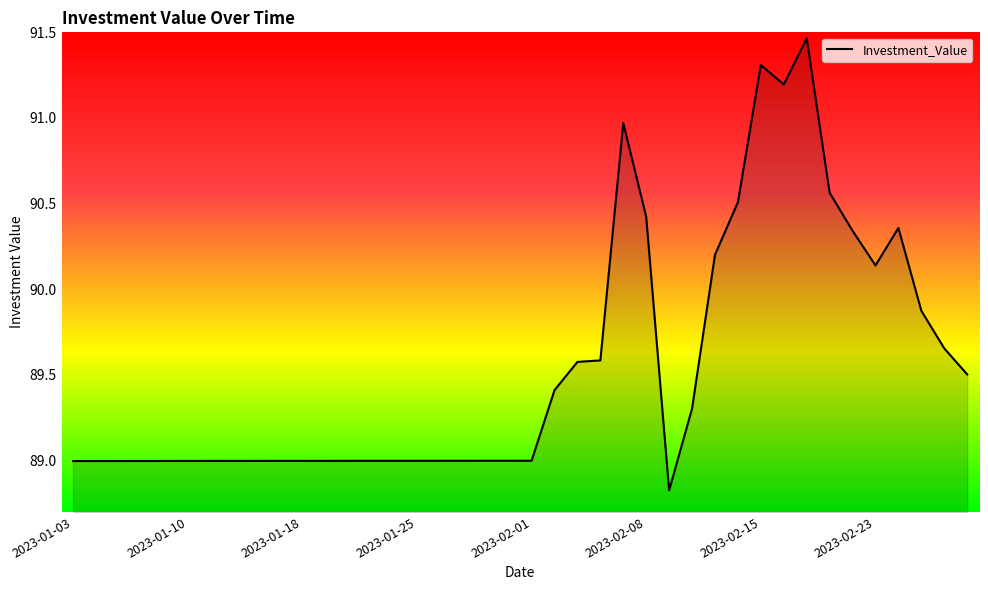

How many lines are shown in the chart?

1